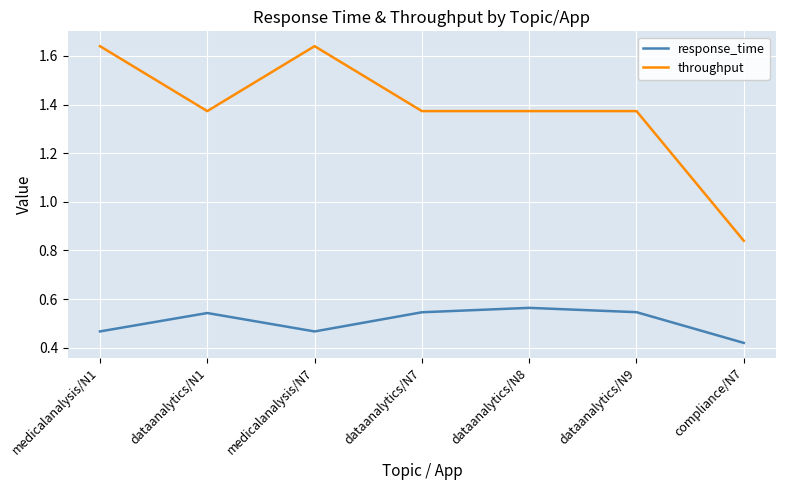

What is the sum of the throughput values at dataanalytics/N9 and dataanalytics/N7?

2.7